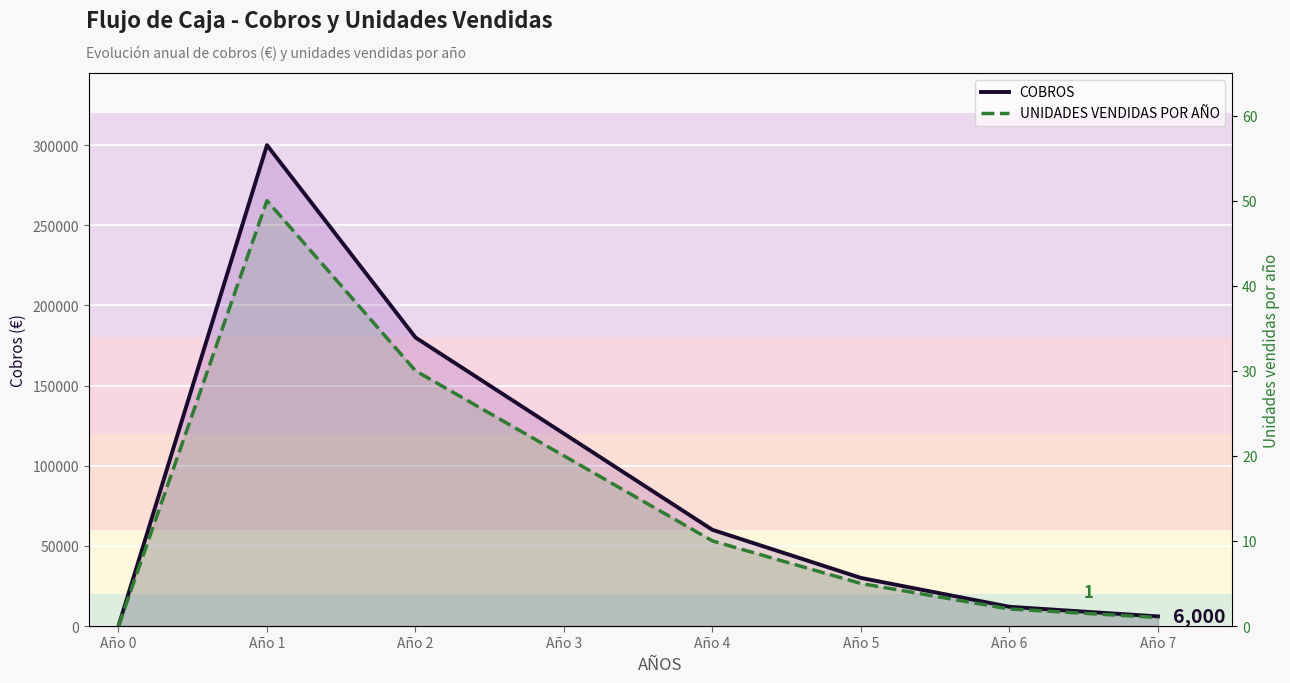

At which category is the sum across all series the highest?

Año 1